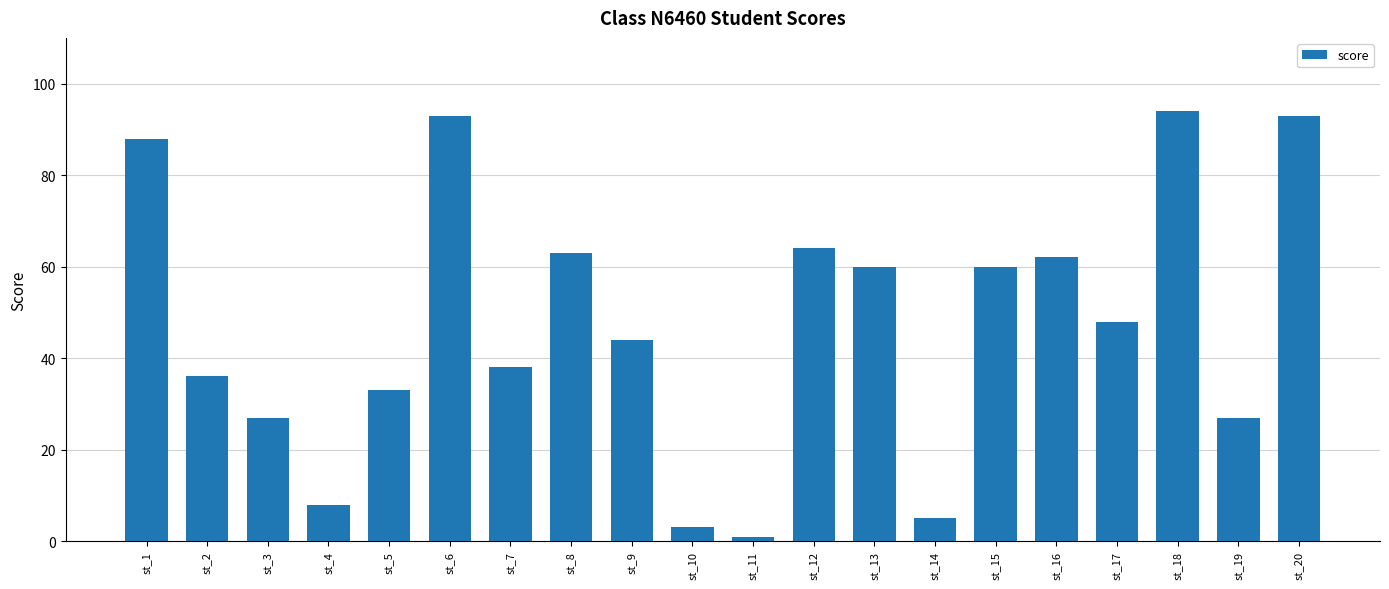

Reading right to left, list all the values displayed in this chart.

st_20=93	st_19=27	st_18=94	st_17=48	st_16=62	st_15=60	st_14=5	st_13=60	st_12=64	st_11=1	st_10=3	st_9=44	st_8=63	st_7=38	st_6=93	st_5=33	st_4=8	st_3=27	st_2=36	st_1=88